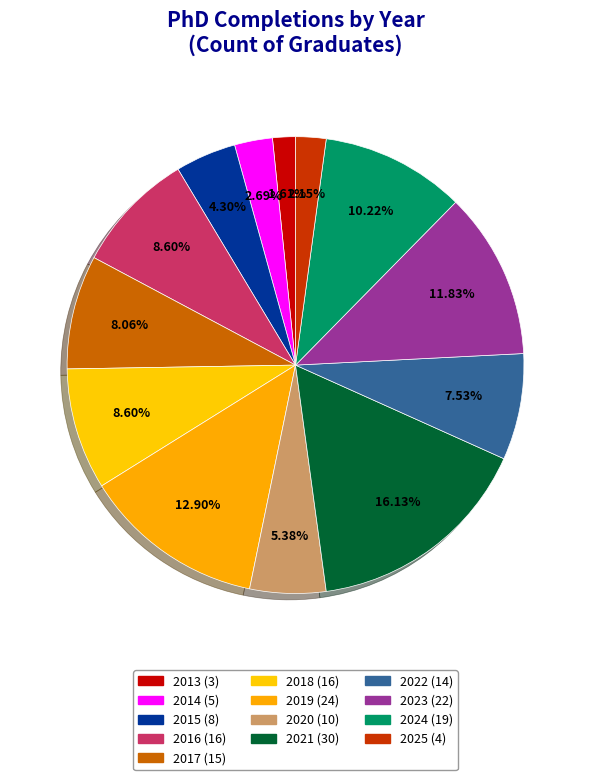

Does any single category account for the majority?

No